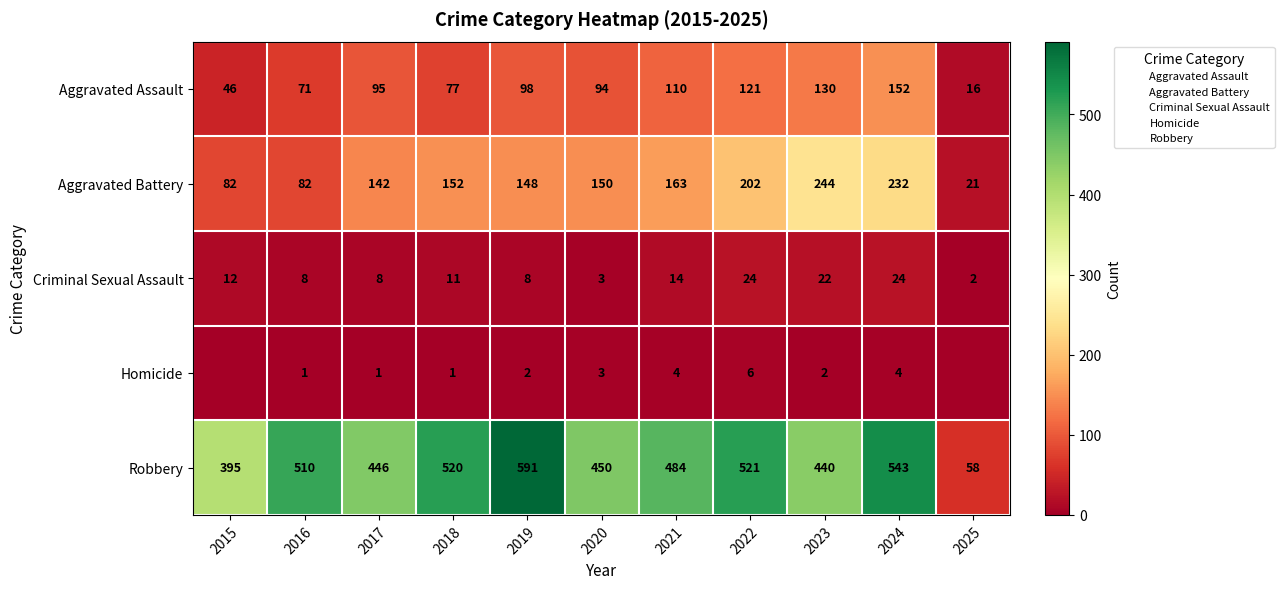

The value of Robbery at 2016 is 889. True or false?

False